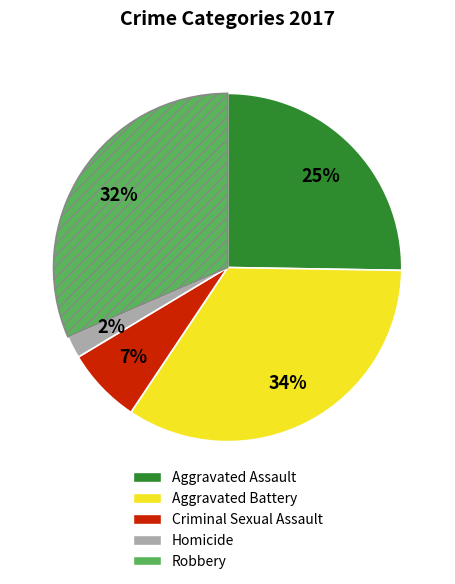

The Aggravated Assault slice represents 25% of the pie. True or false?

True